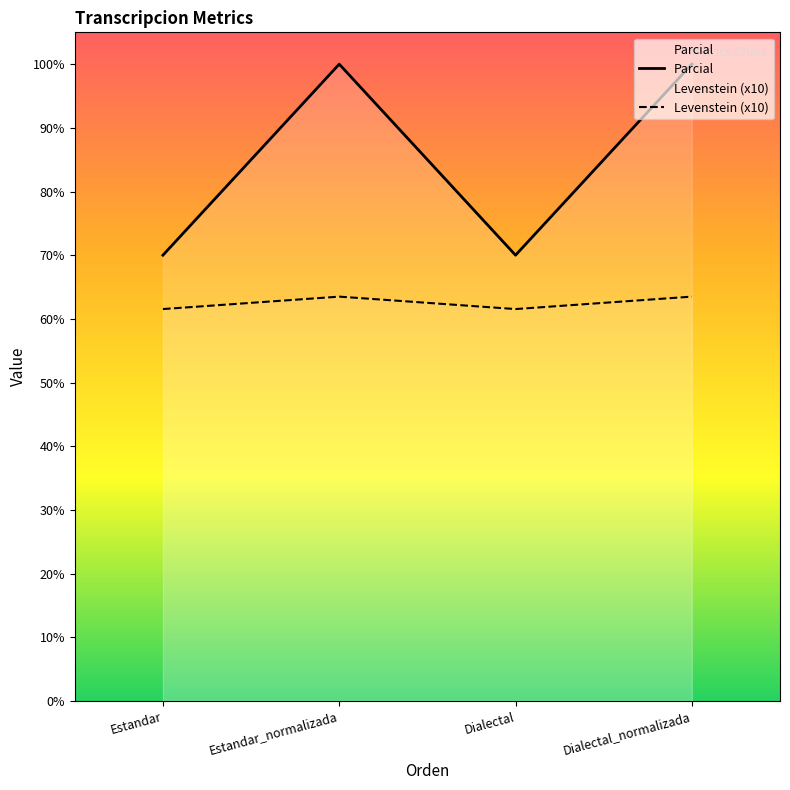

At which category is the sum across all series the highest?

Estandar_normalizada